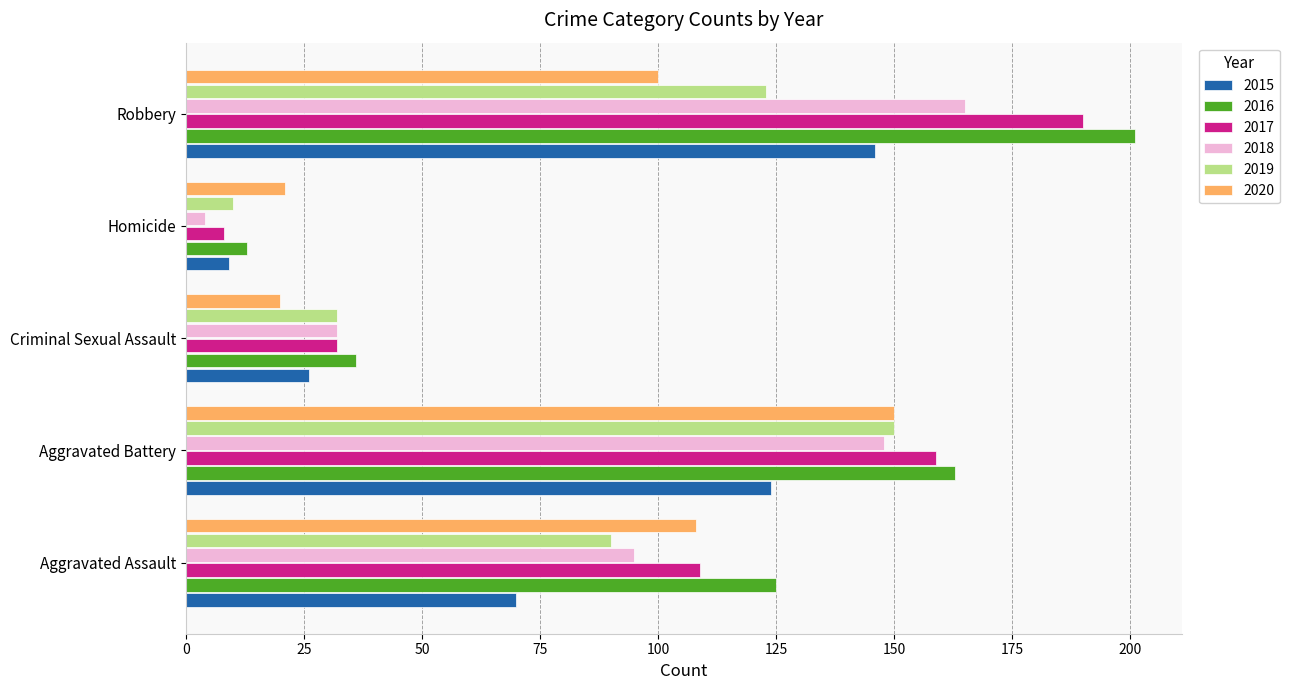

What is the difference between the highest and lowest values at Aggravated Battery?

39